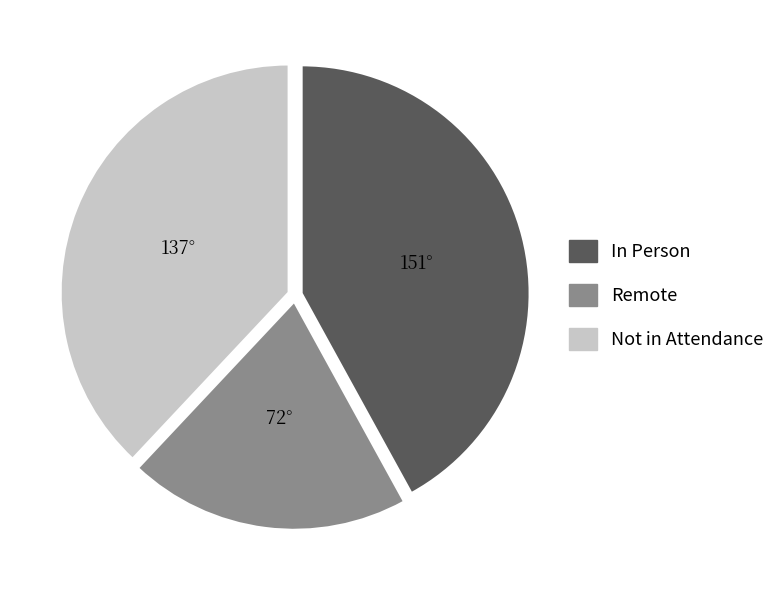

Is there a majority slice in this chart?

No